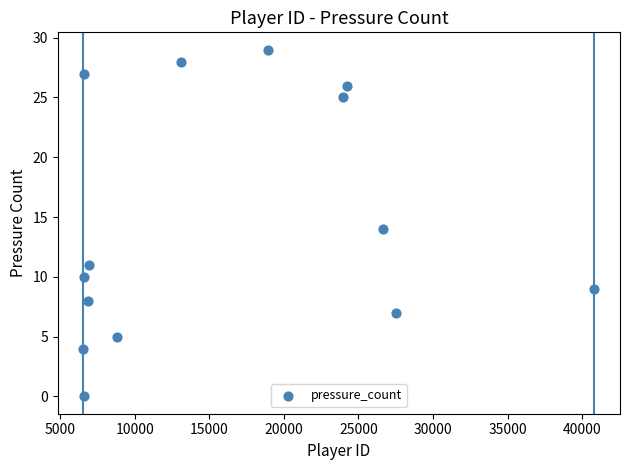

What is the range of X values (max minus min)?

34261